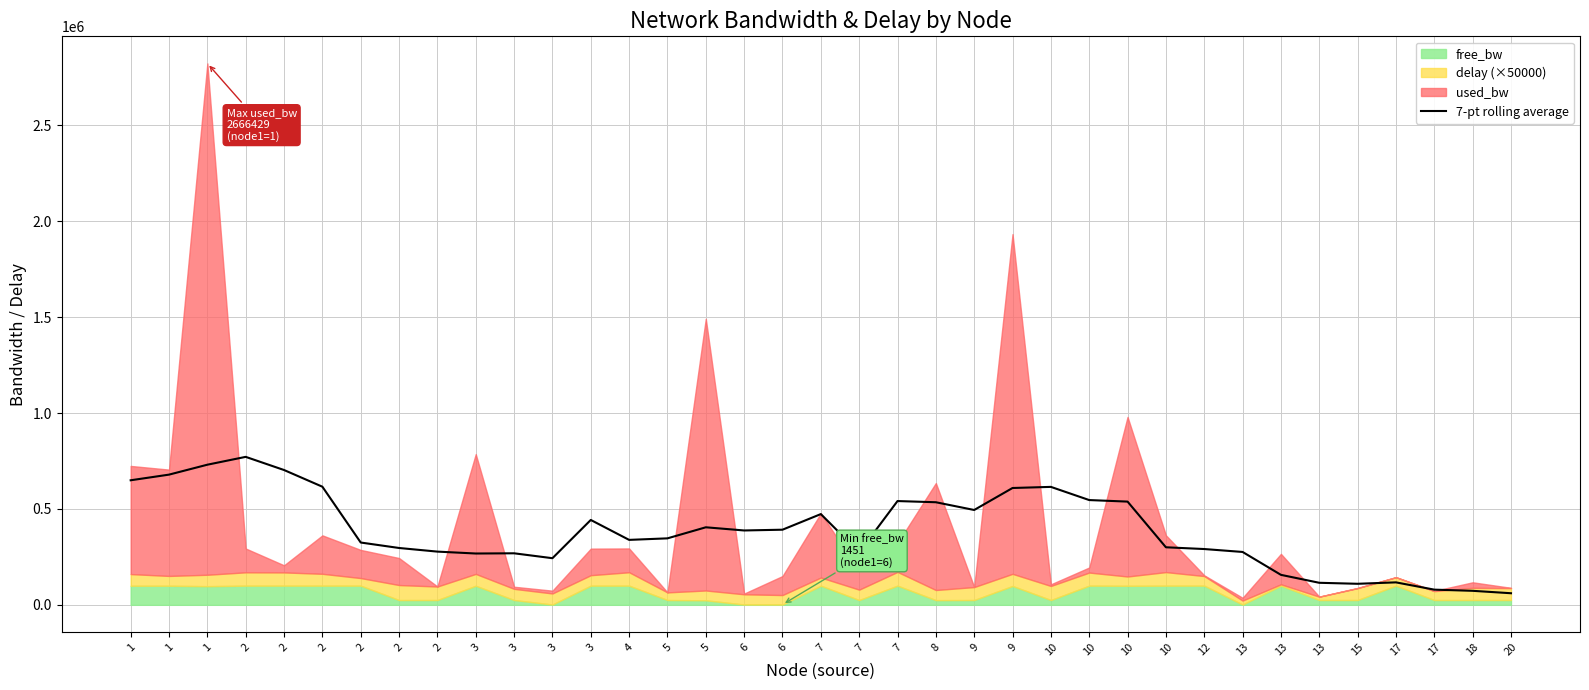

List the labels in order of value, largest first.

2, 1, 2, 1, 1, 2, 10, 9, 10, 7, 10, 8, 9, 7, 3, 5, 6, 6, 5, 4, 2, 10, 2, 12, 2, 13, 7, 3, 3, 3, 13, 17, 13, 15, 17, 18, 20